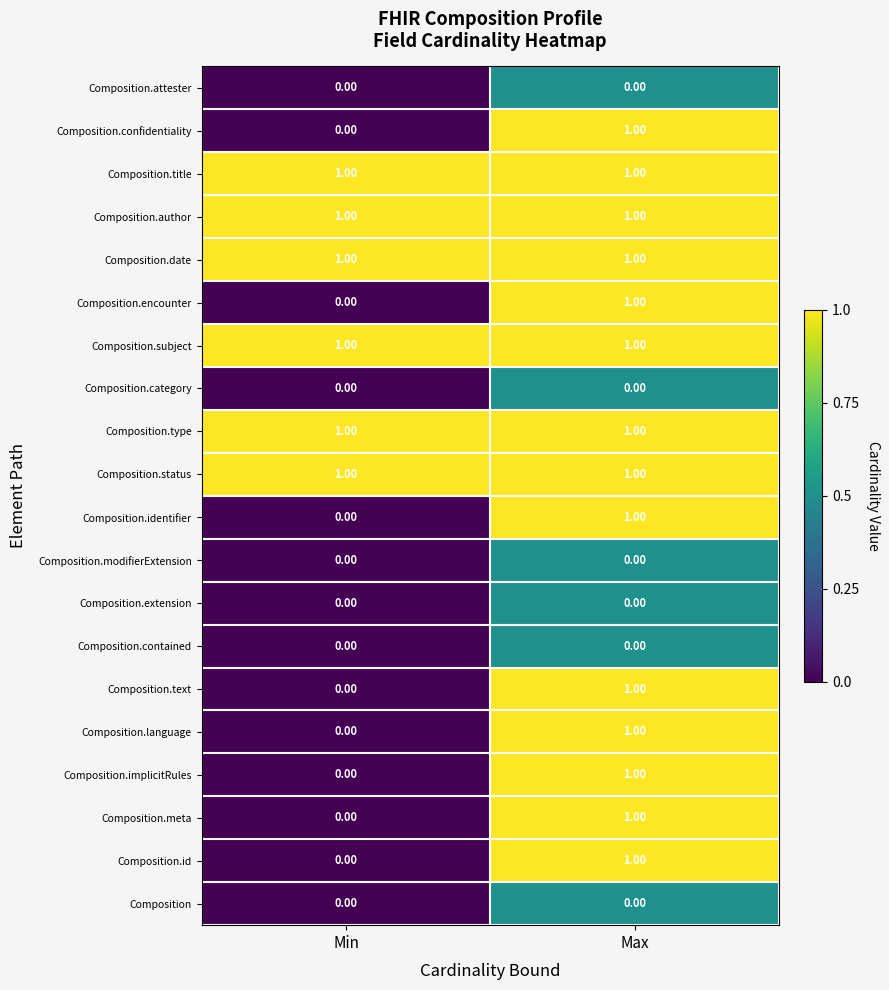

What is the greatest value displayed?

1